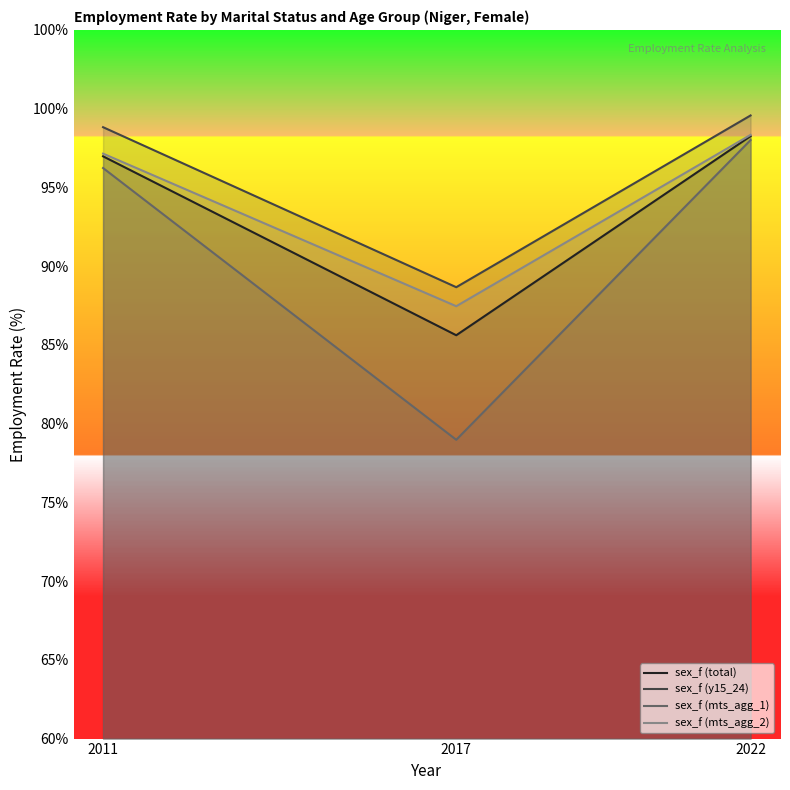

What is the total value across all series at 2022?

394.2